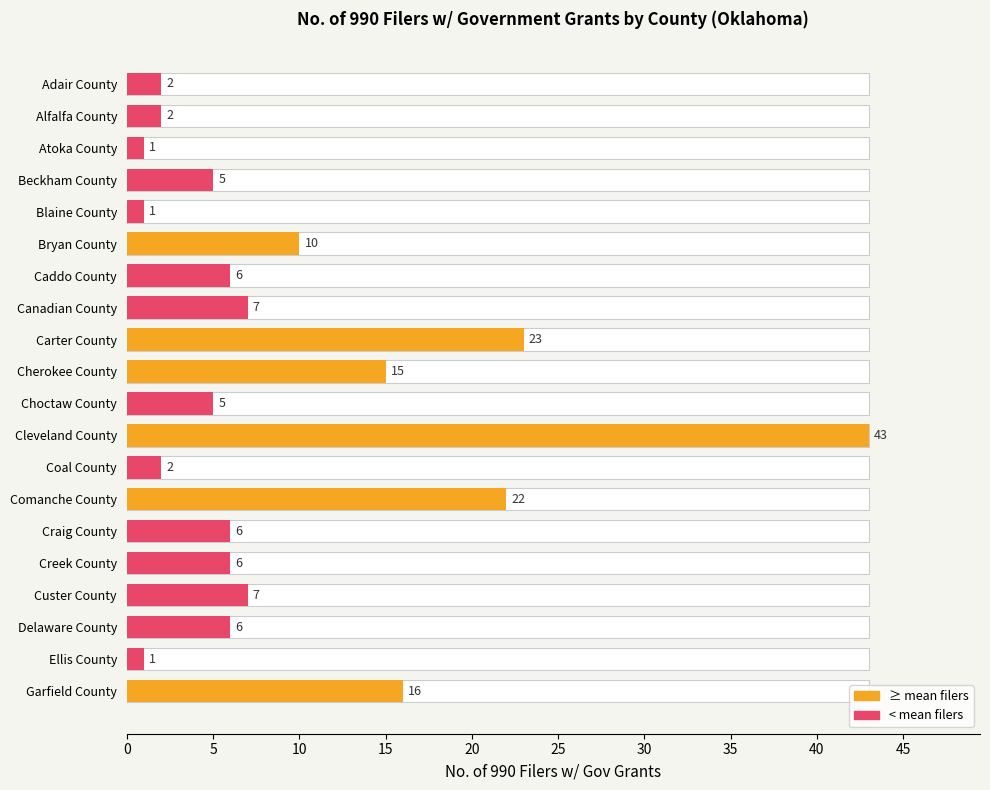

The value at Carter County is 23. True or false?

True